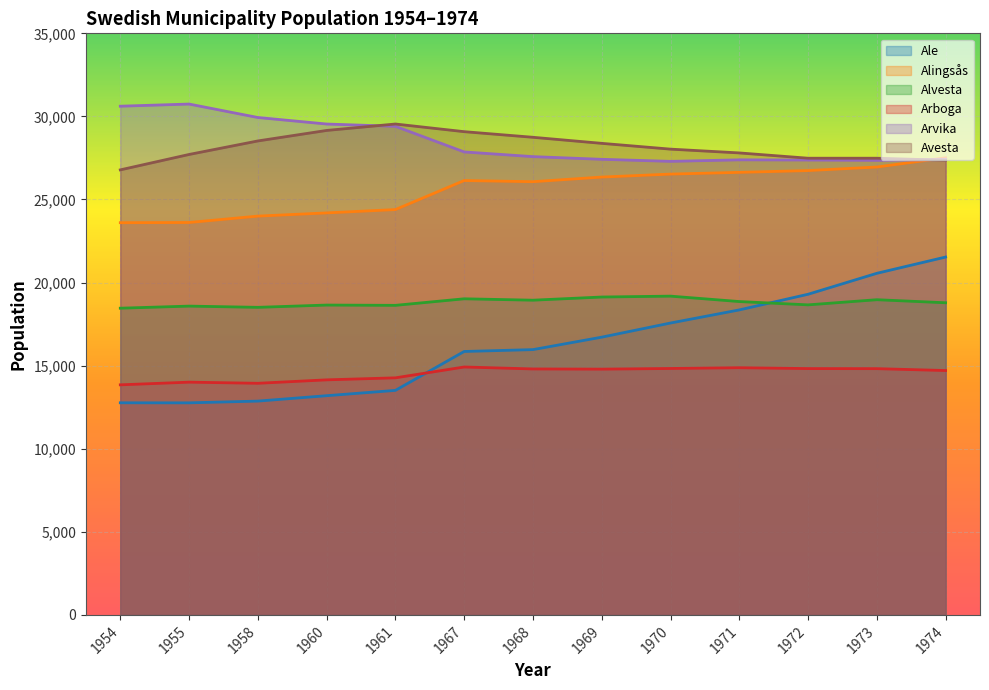

Which category has the highest value across all series?

1955